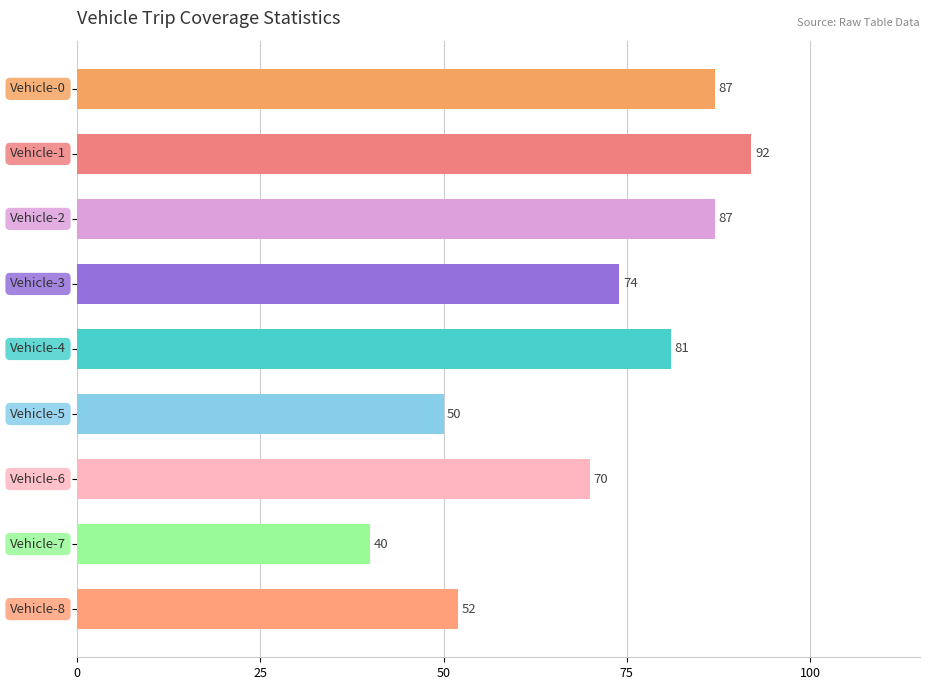

What is the value of the 4th bar from the top?

74